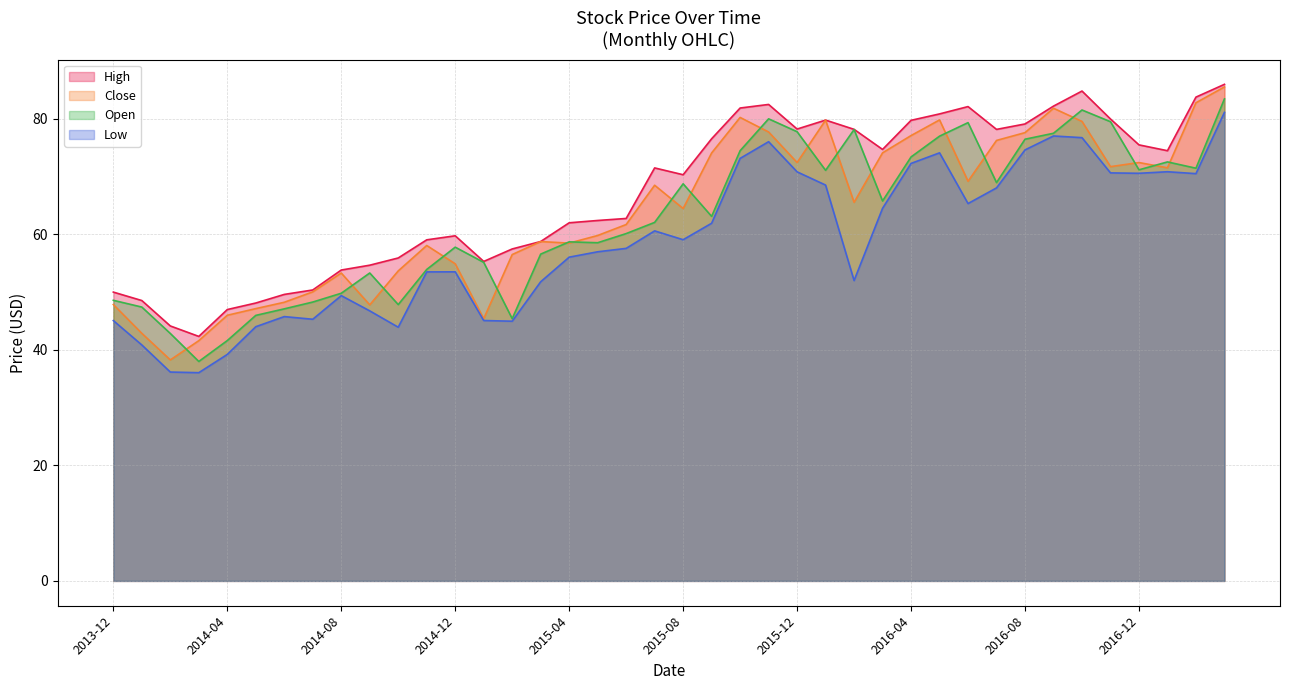

What is the total value across all series at 2016-07?

291.4